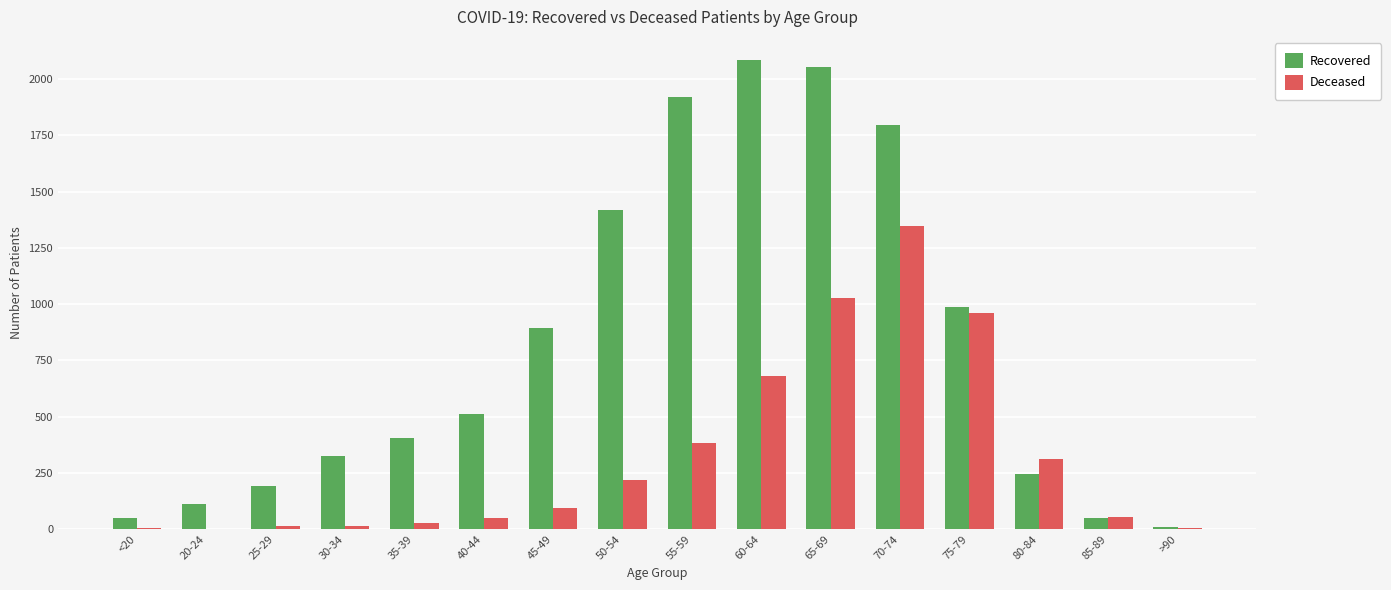

Between 35-39 and 65-69, which series saw the biggest shift?

Recovered